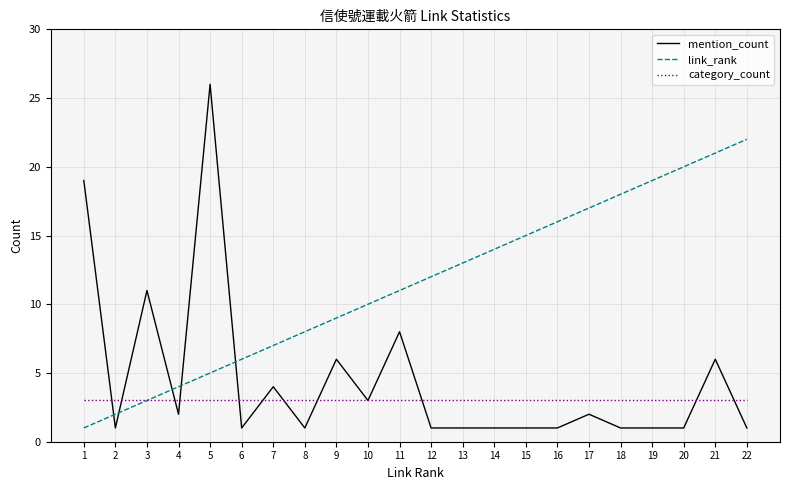

At which category does mention_count reach its first local peak?

3